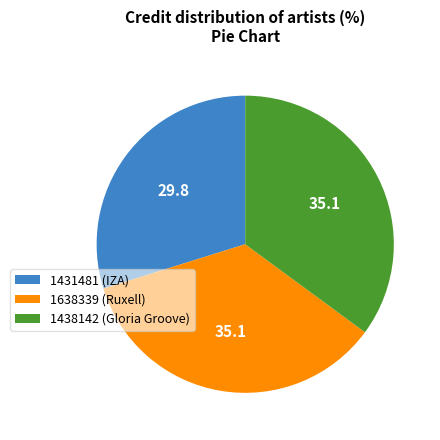

What is the ratio of the value at 1431481 (IZA) to the value at 1438142 (Gloria Groove)?

0.9